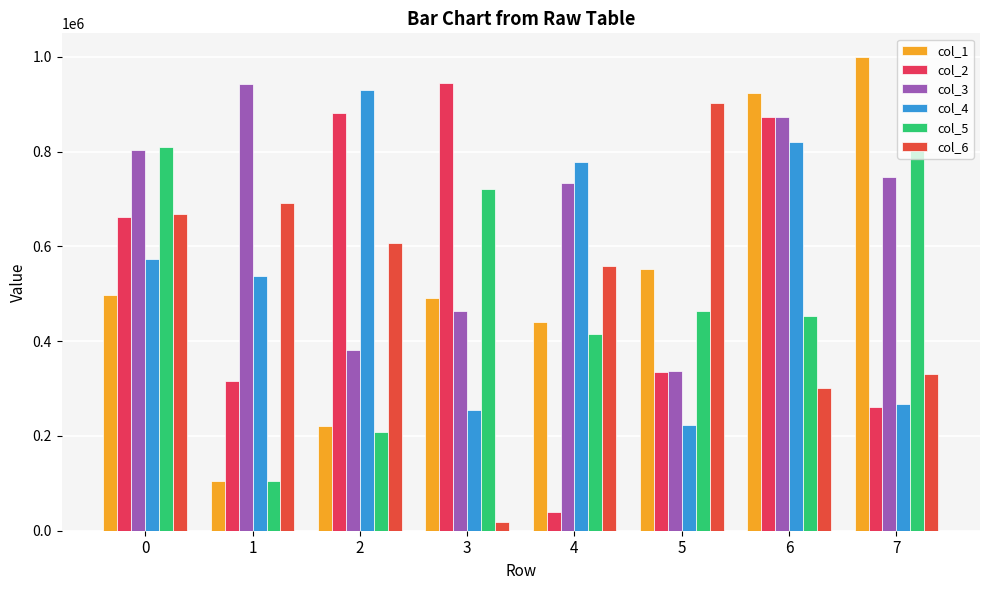

What is the difference between the col_6 values at 4 and 6?

256820